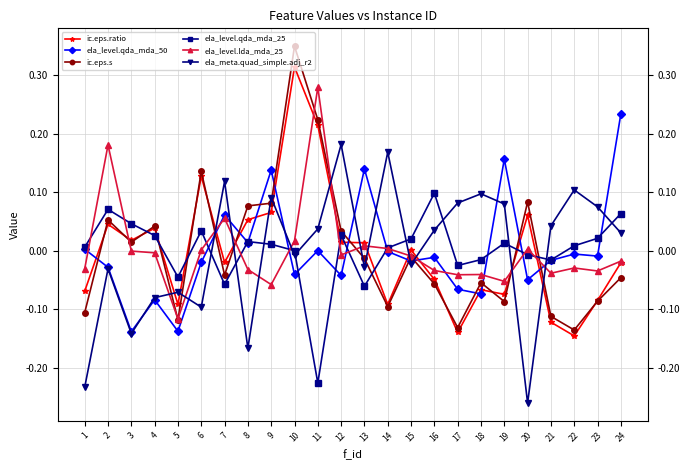

At which category does ela_meta.quad_simple.adj_r2 reach its first local valley?

3